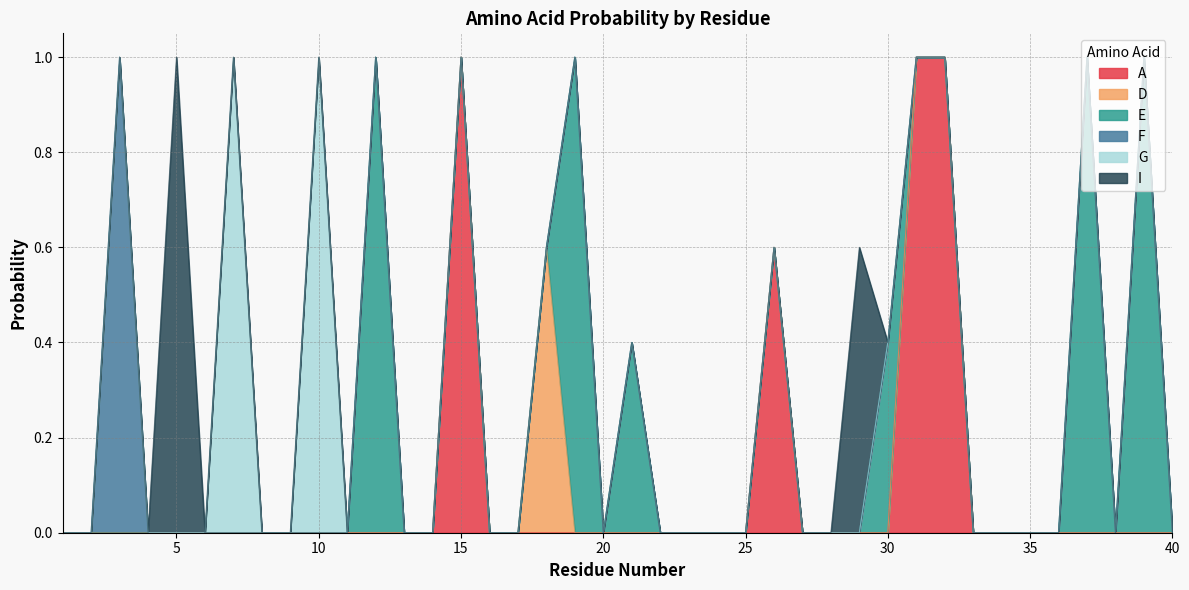

True or false: A has a value of 0.6 at 3.

False